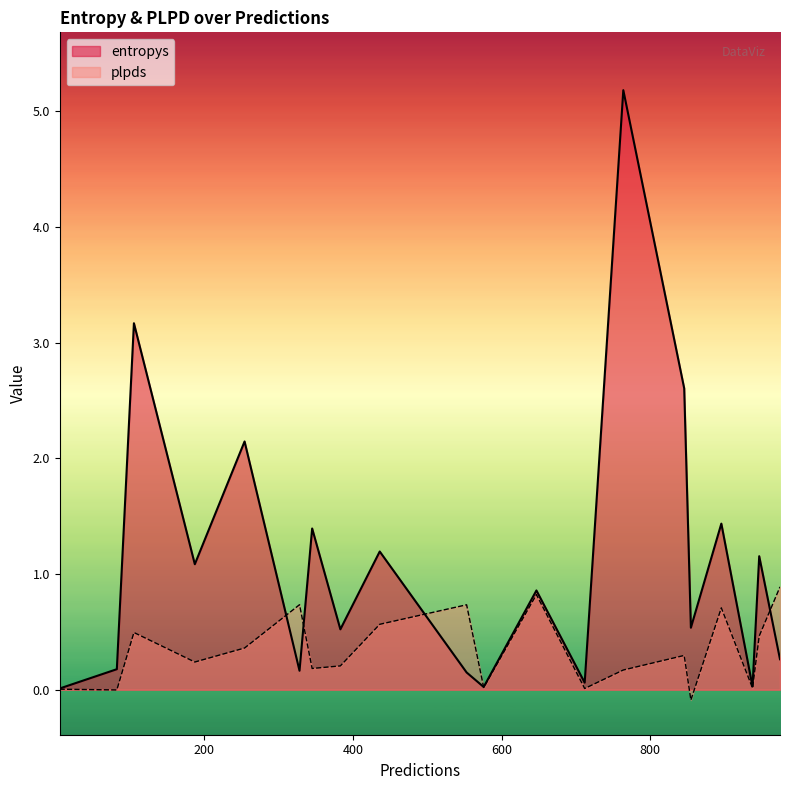

What value does the plpds series have at 553?

0.7